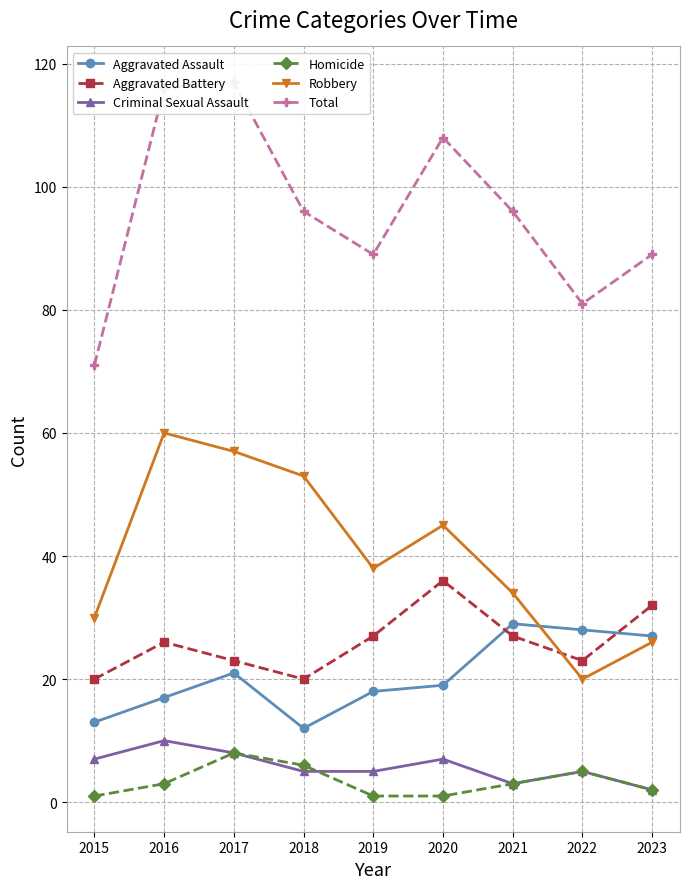

At which label does Aggravated Battery first exceed 26?

2019